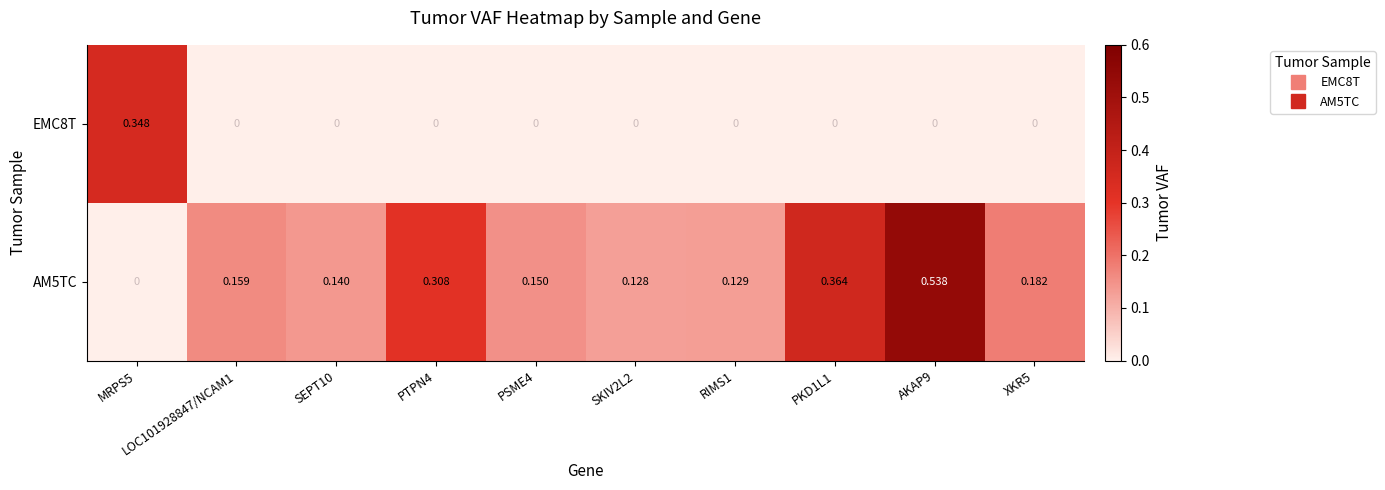

At MRPS5, list the series in order from largest to smallest.

EMC8T, AM5TC